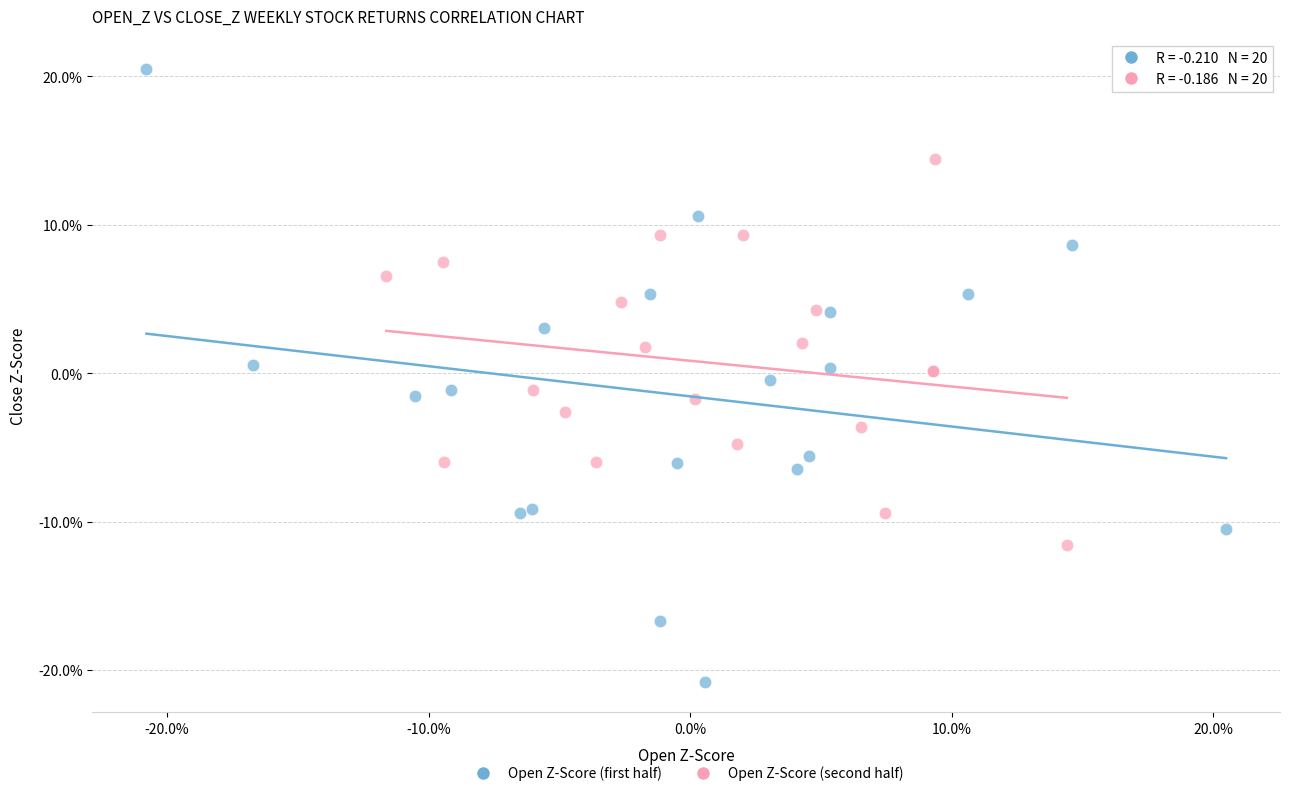

Which series reaches the minimum Y coordinate?

Open Z-Score (first half)